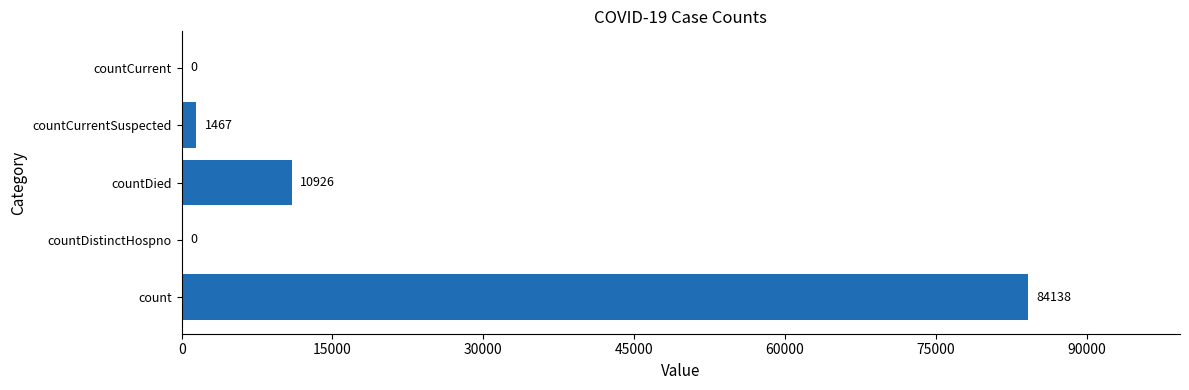

What is the sum of all values?

96531